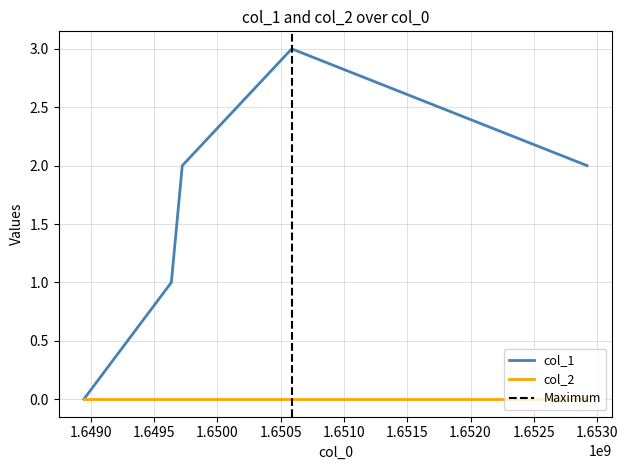

True or false: there are more than 0 points higher than both neighbors.

True